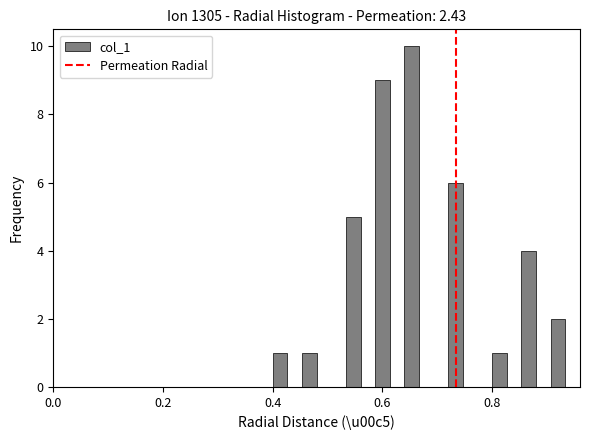

Around what value on the x-axis is the tallest bar? Give the approximate position of its centre, as read against the axis.

0.66